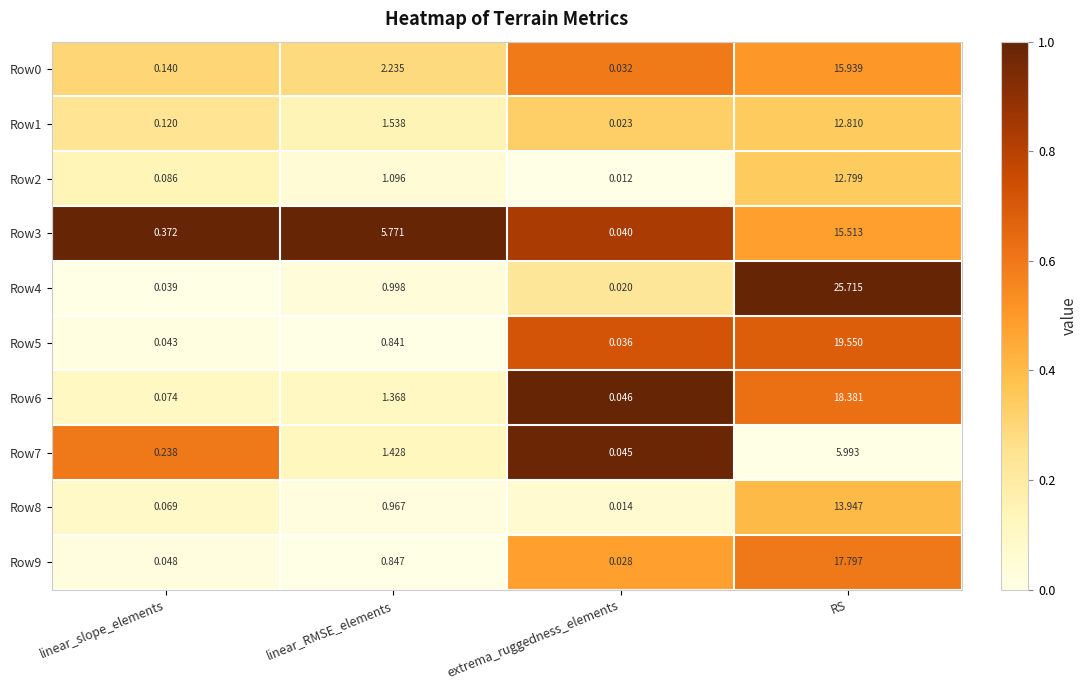

Where is Row4 nearest to the value 12?

linear_RMSE_elements